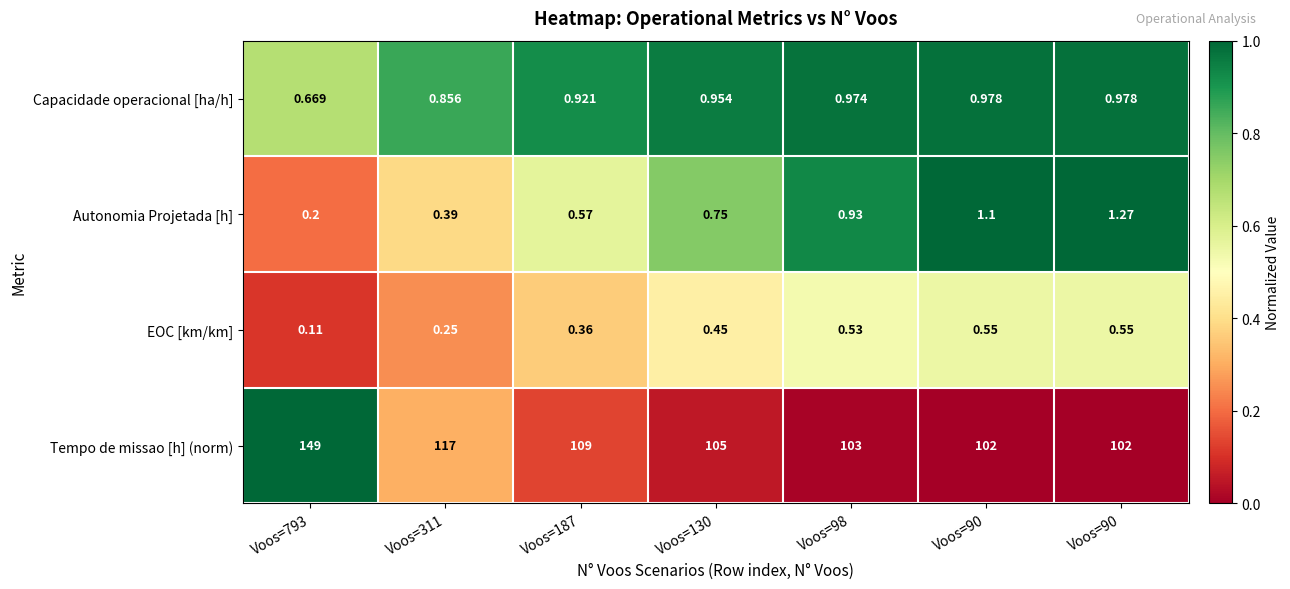

Which series has the largest total across all categories?

Tempo de missao [h] (norm)